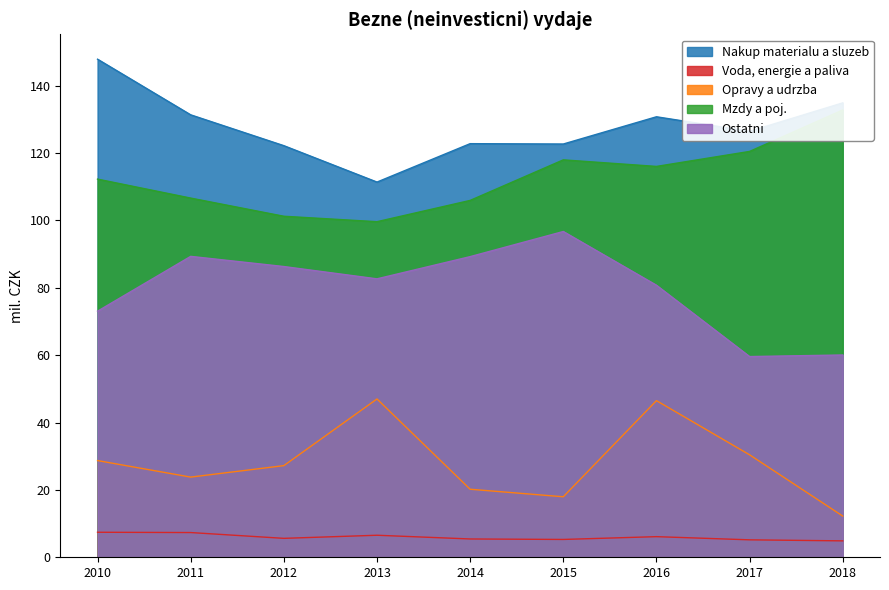

Between 2013 and 2012, which is larger?

2012